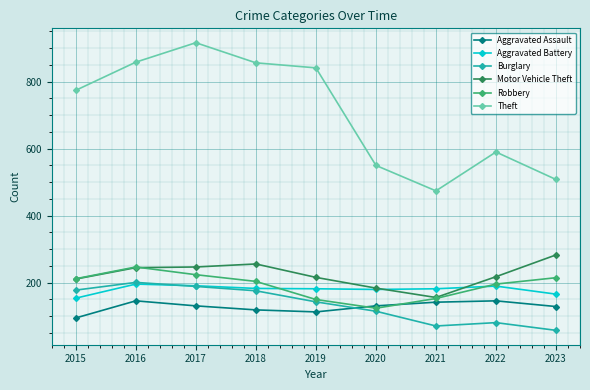

The Motor Vehicle Theft series shows 283 at 2023. True or false?

True